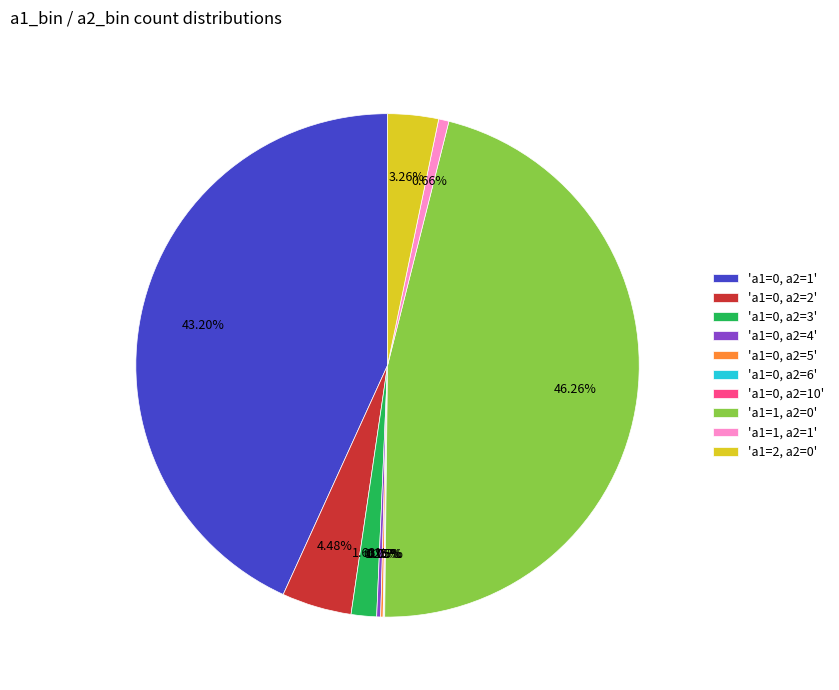

Which has a higher value, 'a1=2, a2=0' or 'a1=0, a2=2'?

'a1=0, a2=2'